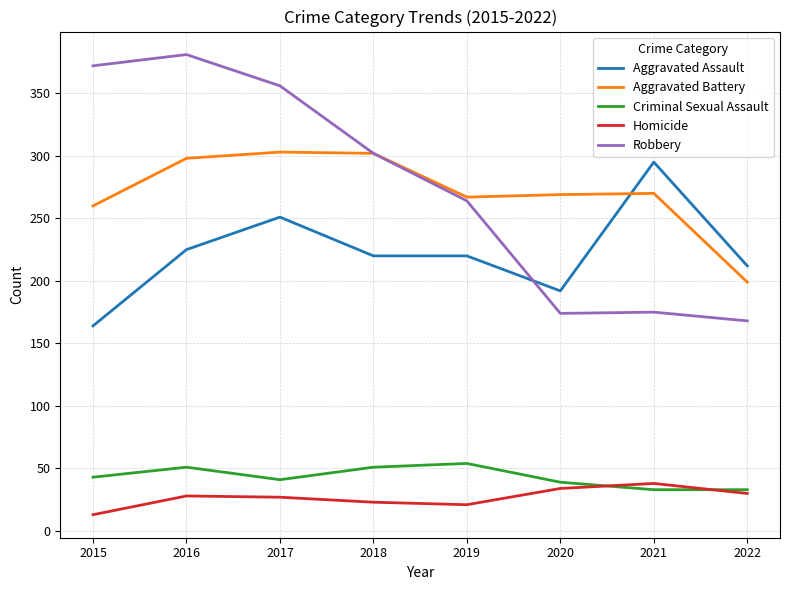

Read the Aggravated Assault value at 2015.

164